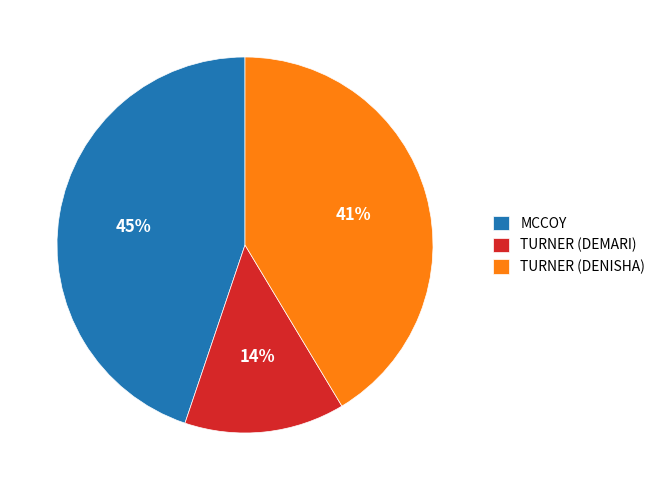

Which has a higher value, MCCOY or TURNER (DENISHA)?

MCCOY